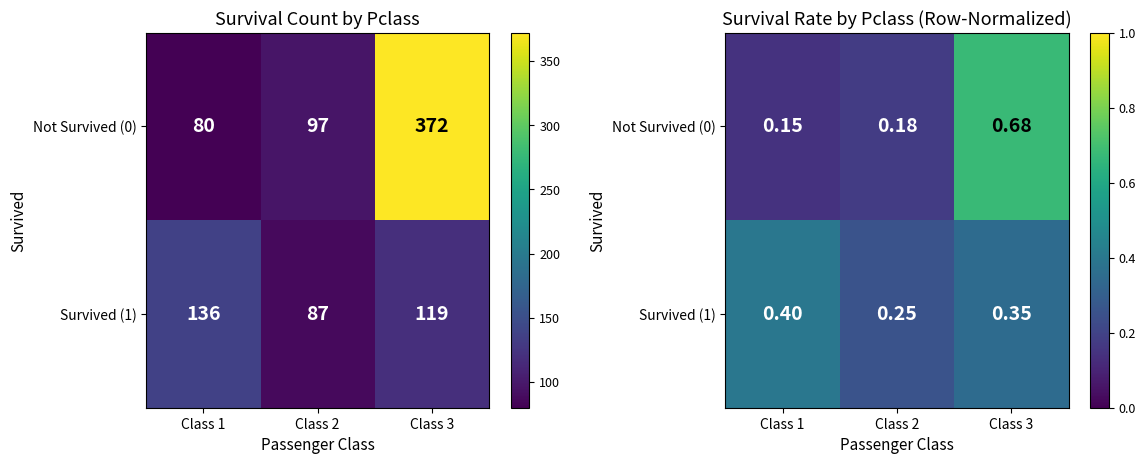

What is the approximate value of Survived (1) at Class 2?

0.3